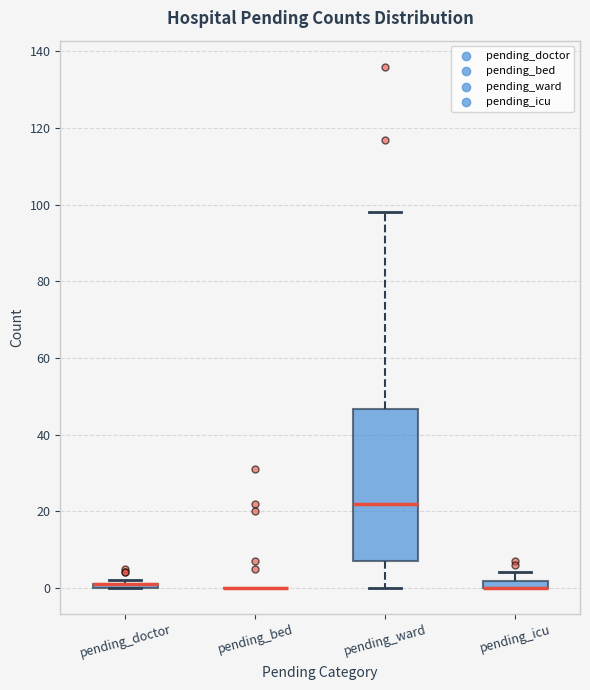

Comparing the boxes themselves (not the whiskers), which one is the tallest?

pending_ward